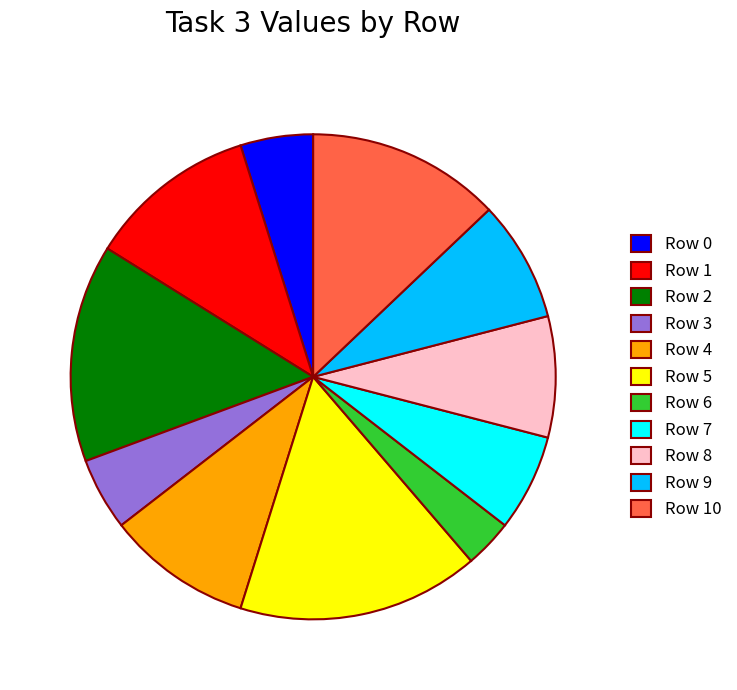

Approximately how many times larger is the value at Row 1 compared to Row 10?

0.9